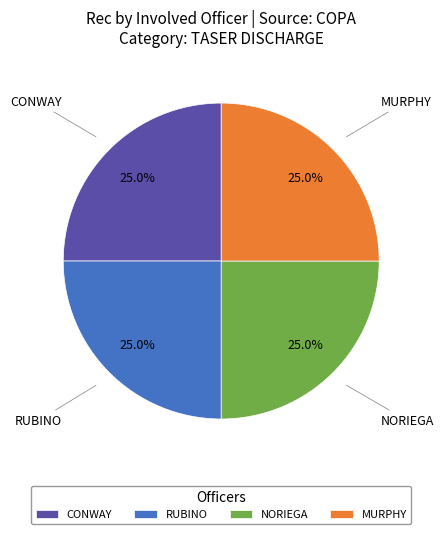

Is there any slice that represents more than half of the pie?

No